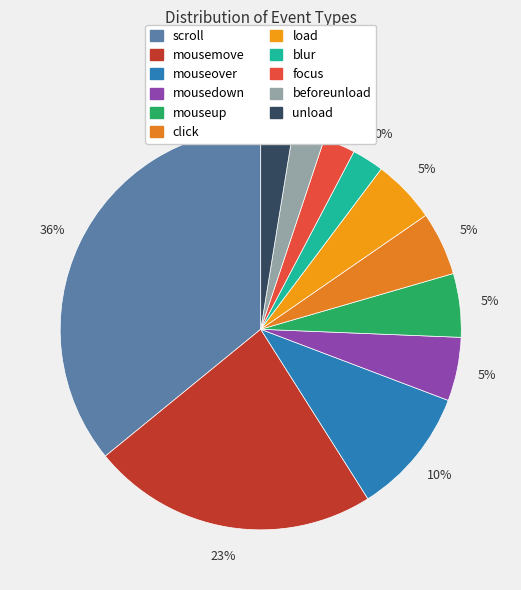

Which slice is the smallest?

blur